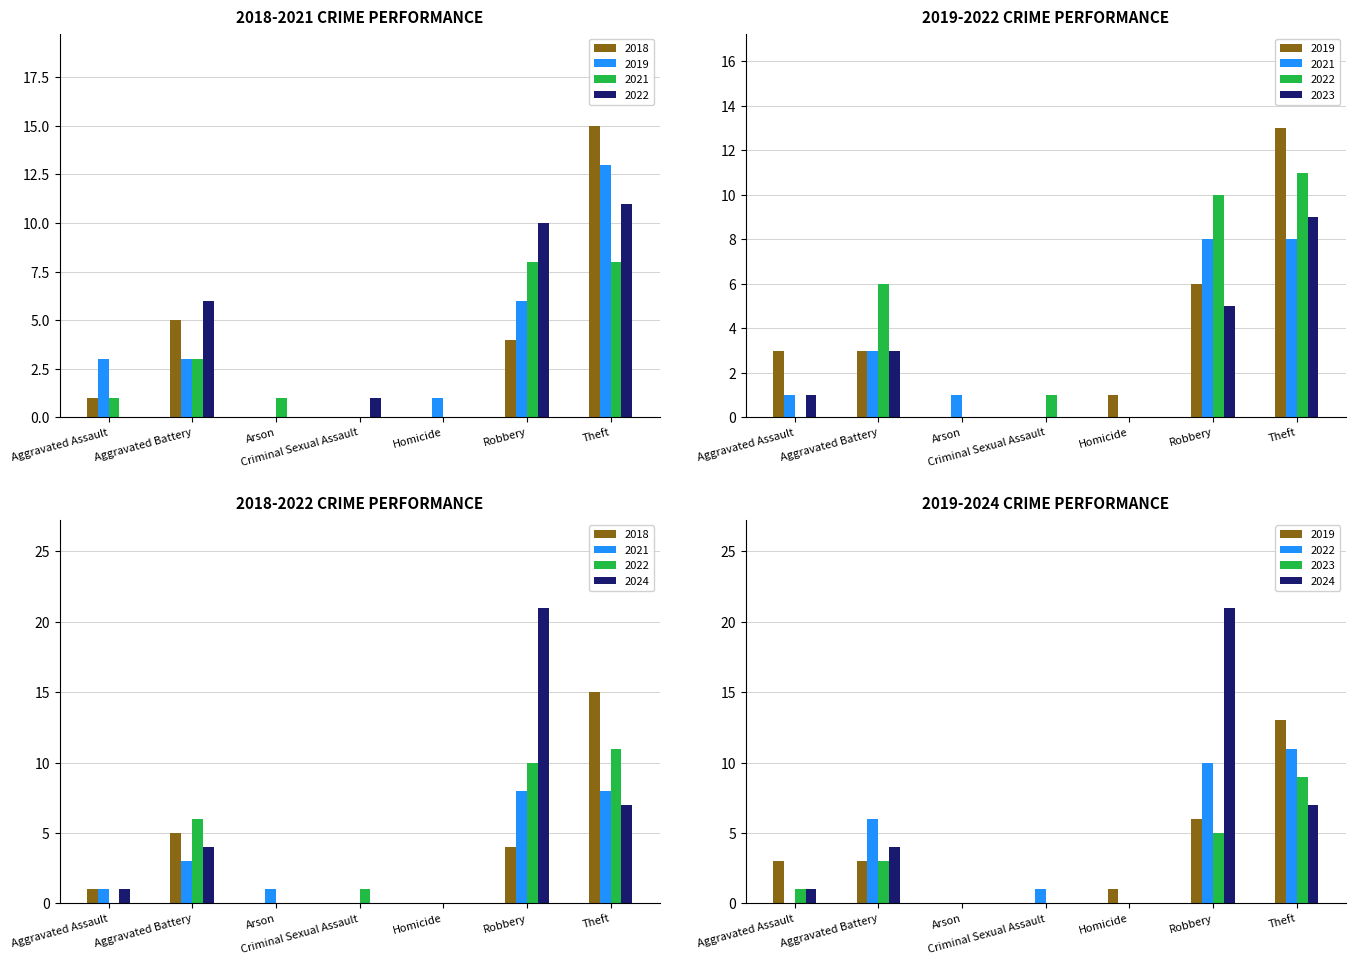

Rank the series by their maximum value, from highest to lowest.

2024, 2018, 2019, 2022, 2023, 2021